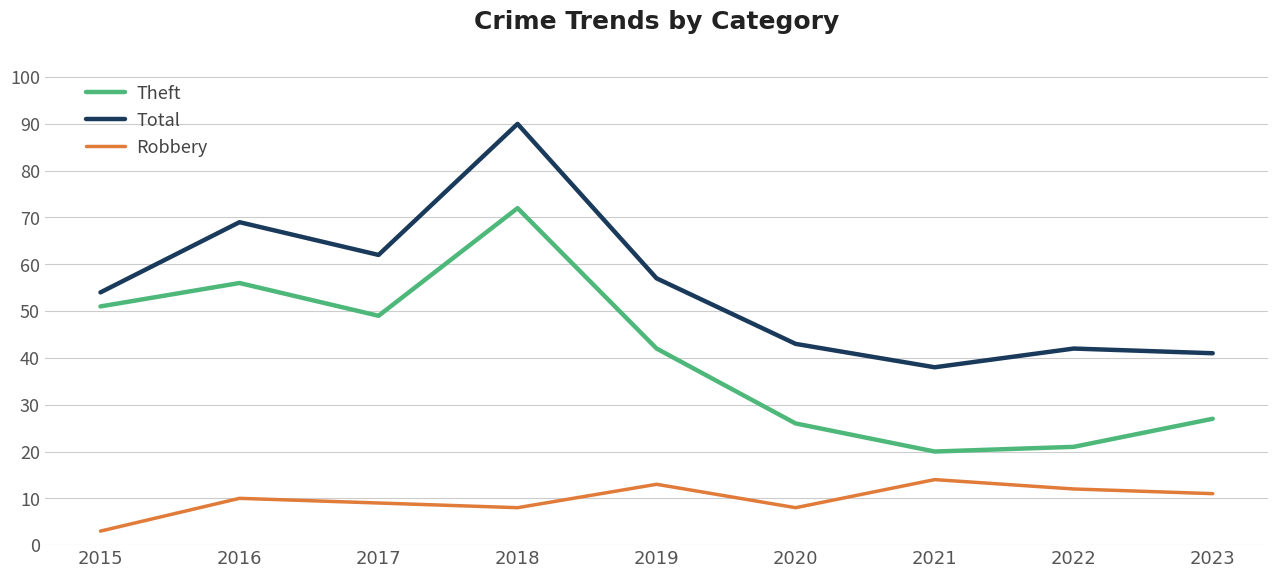

At which category does the chart reach its minimum across all series?

2015